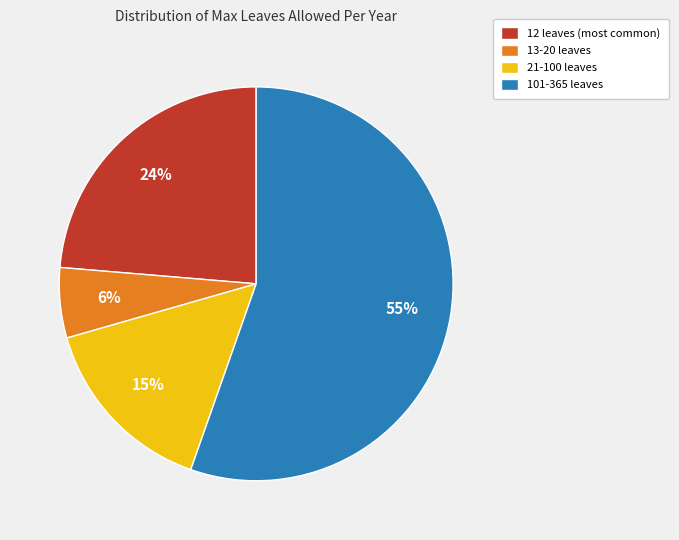

How many segments does this pie chart have?

4